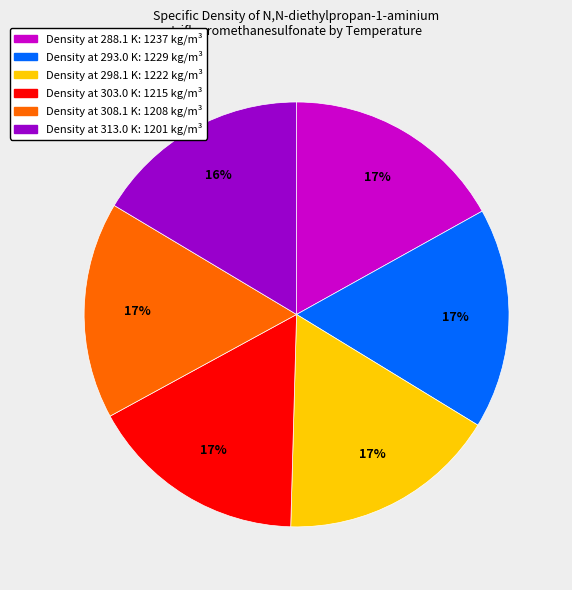

Does any single category account for the majority?

No